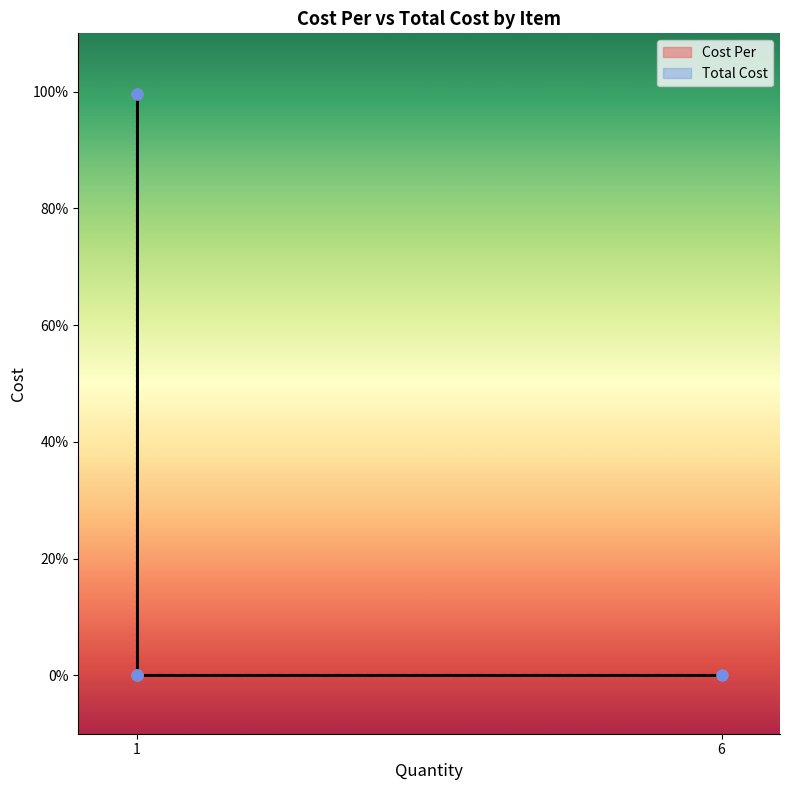

Which series has the largest Y range (max minus min)?

Cost Per